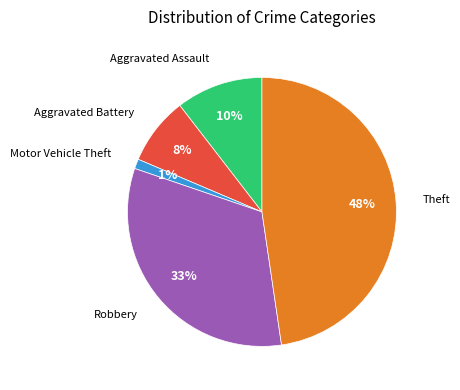

Is the sum of Motor Vehicle Theft and Robbery greater than half?

No